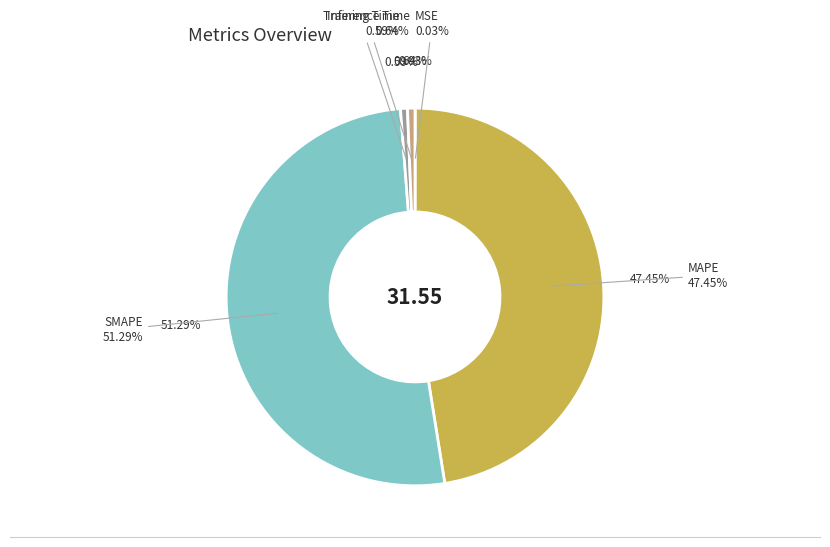

Which category has the biggest portion of the pie?

SMAPE